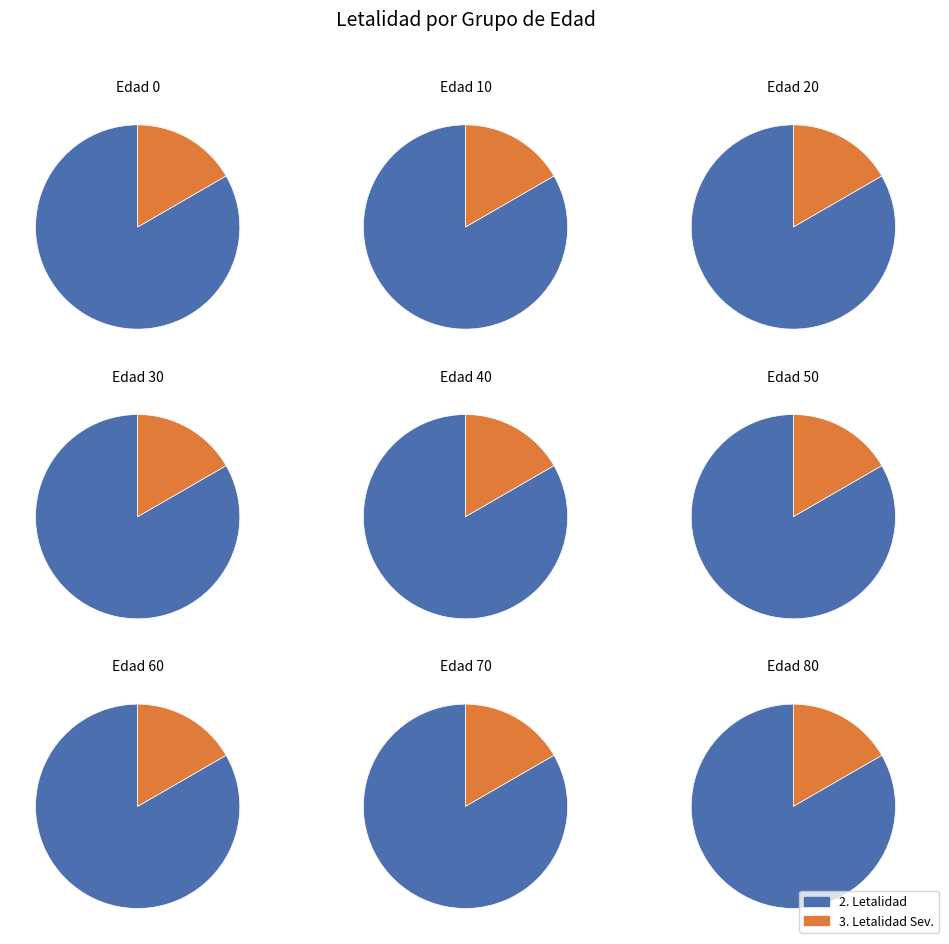

Between 60 and 0, which is larger?

60